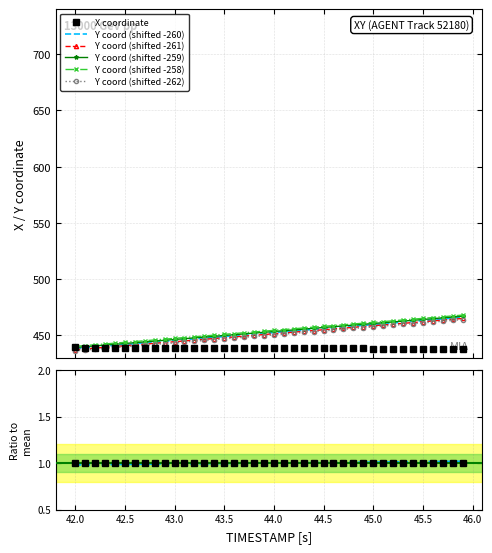

What is the highest value of the Y series?

466.0